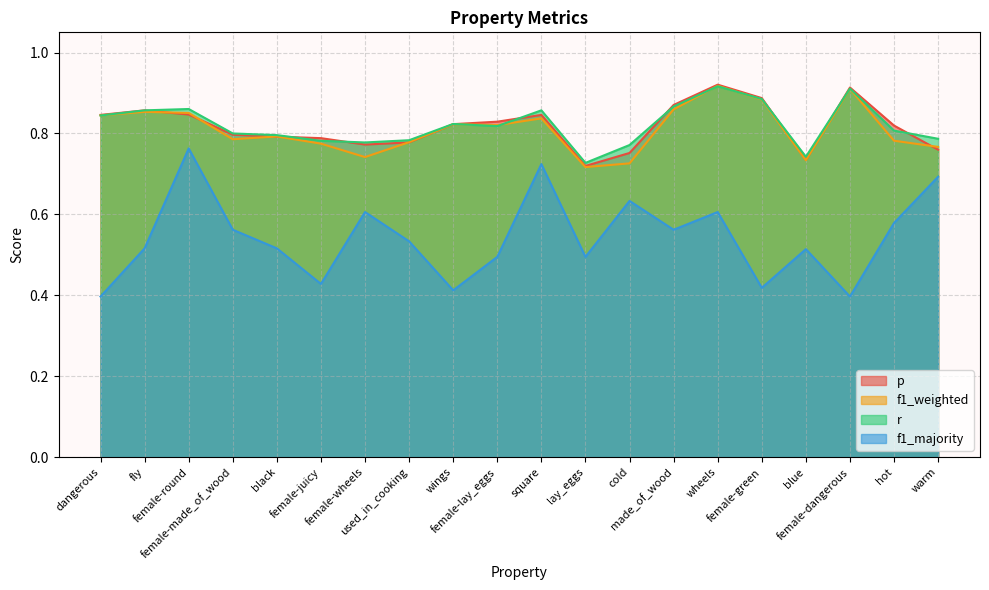

True or false: f1_majority has a value of 0.5 at used_in_cooking.

True